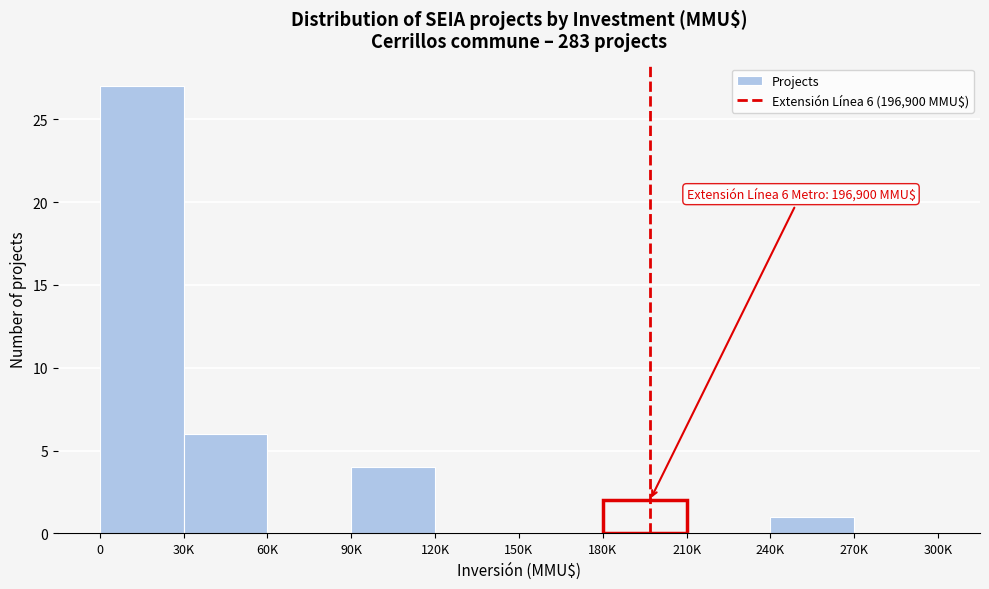

Reading left to right, list all the values displayed in this chart.

0=27	30K=6	60K=0	90K=4	120K=0	150K=0	180K=2	210K=0	240K=1	270K=0